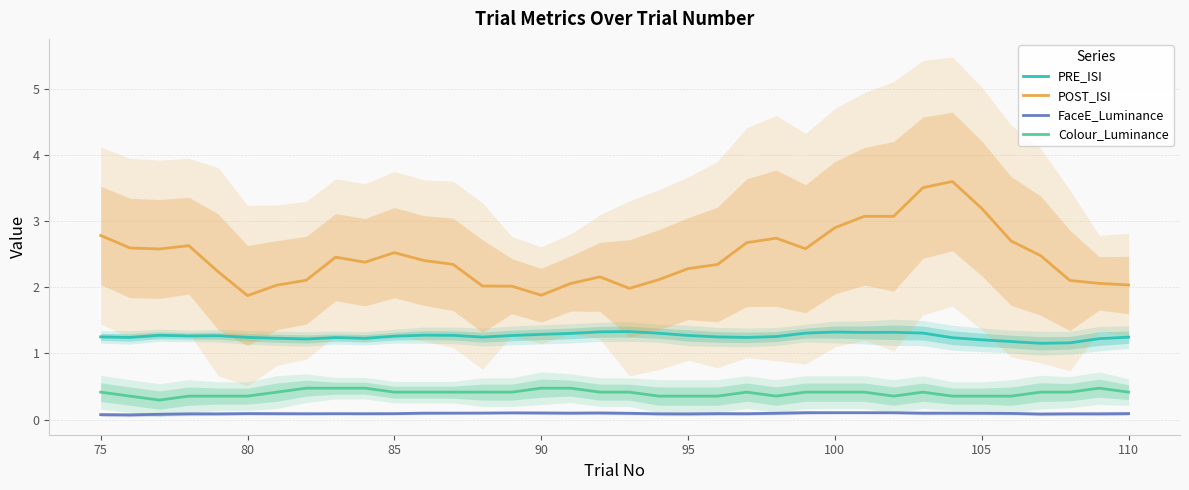

What is the difference between the second highest and minimum values in the PRE_ISI series?

0.2